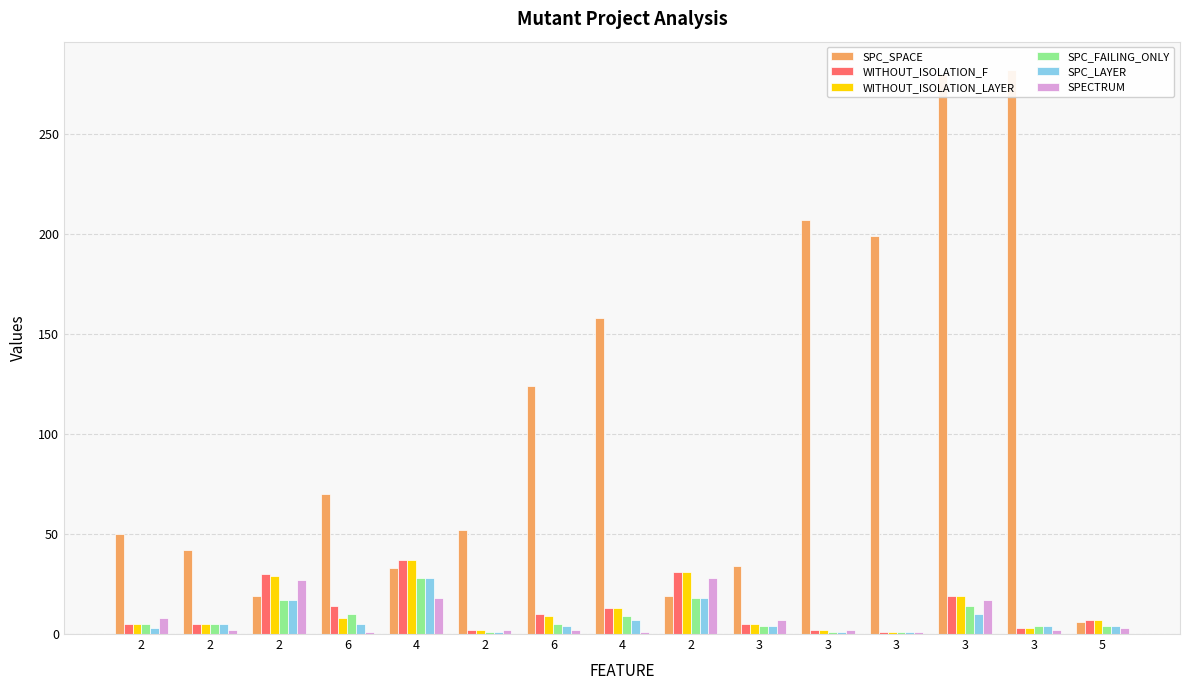

At which label does WITHOUT_ISOLATION_LAYER first exceed 7?

2